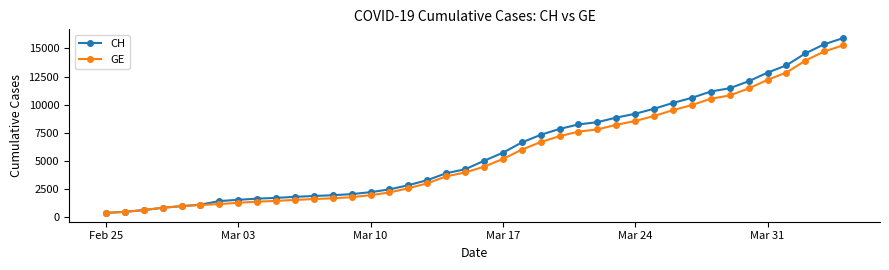

At how many categories does at least one series exceed 14140?

3